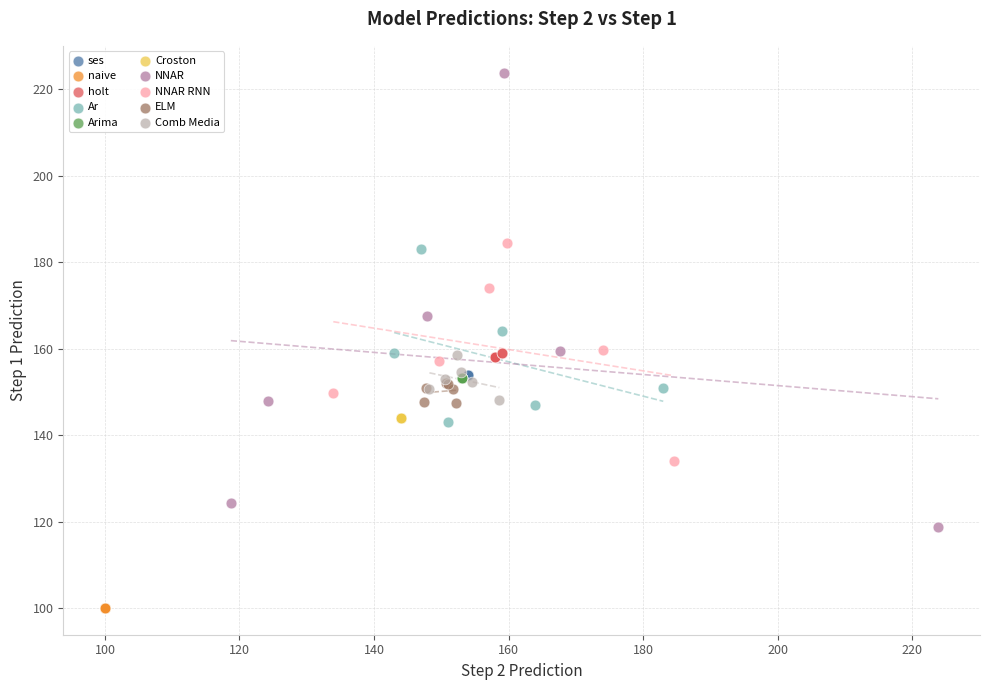

Which series contains the lowest Y value?

naive